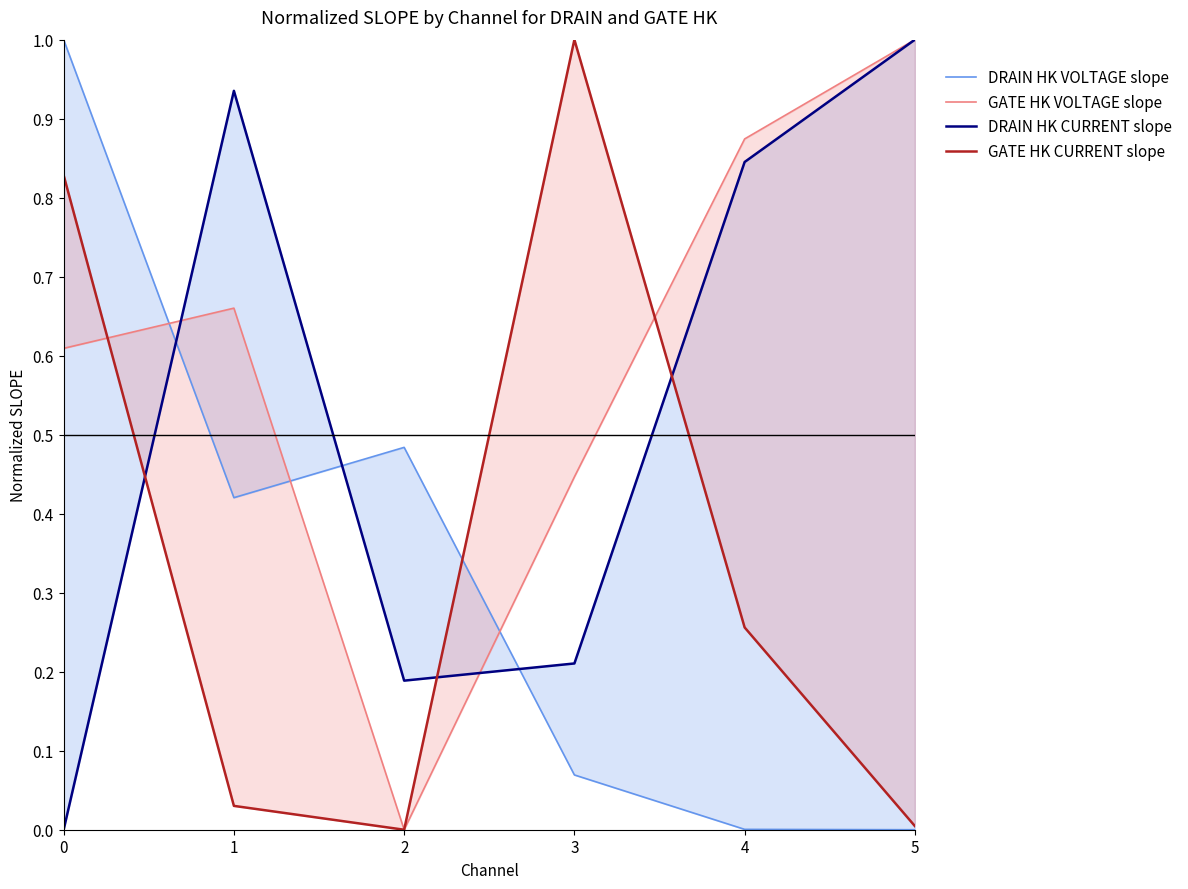

How many interior local valleys does the GATE HK VOLTAGE slope series have?

1